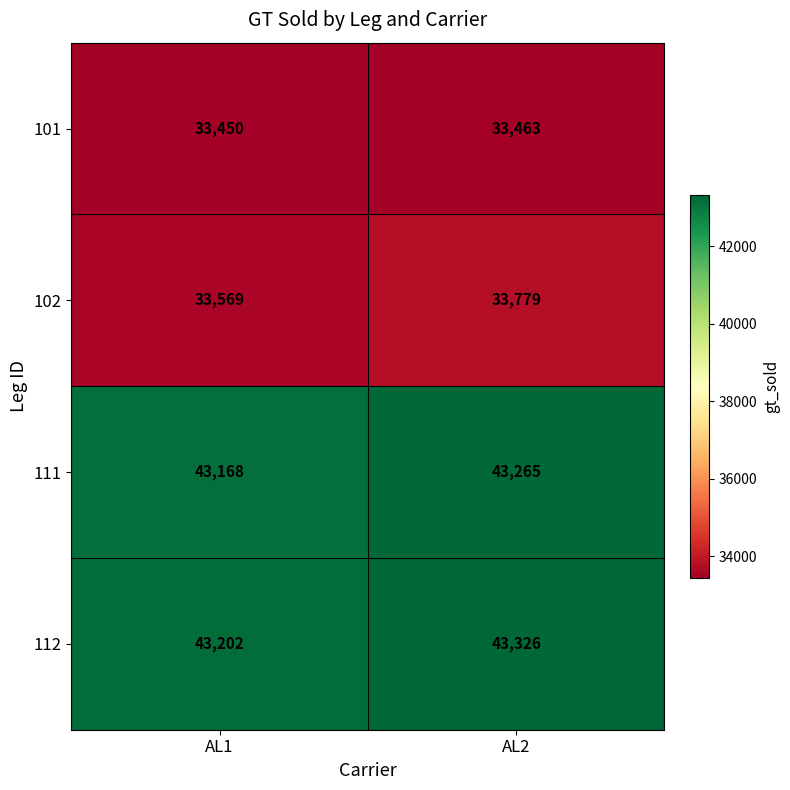

What is the total value across all series at AL1?

153389